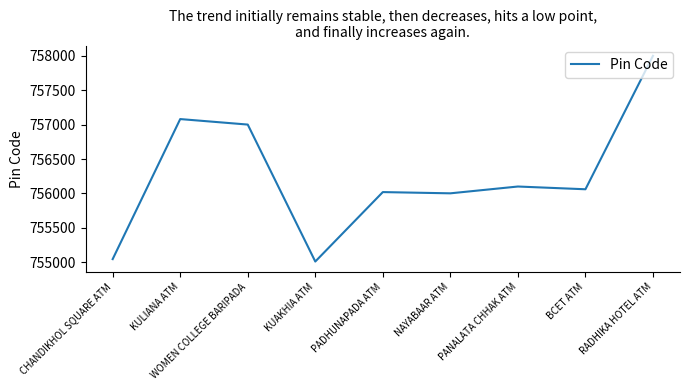

Is this an area chart (filled region under the line)?

No